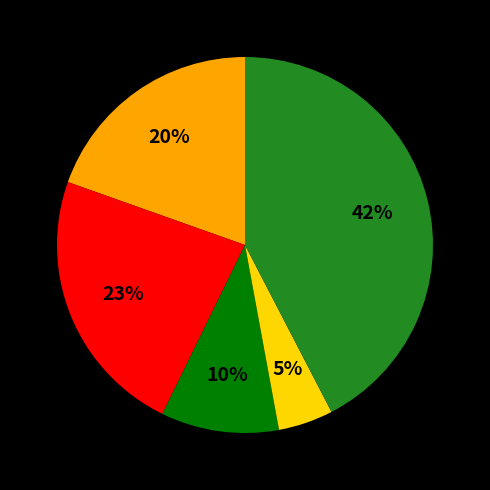

Is there any slice that represents more than half of the pie?

No